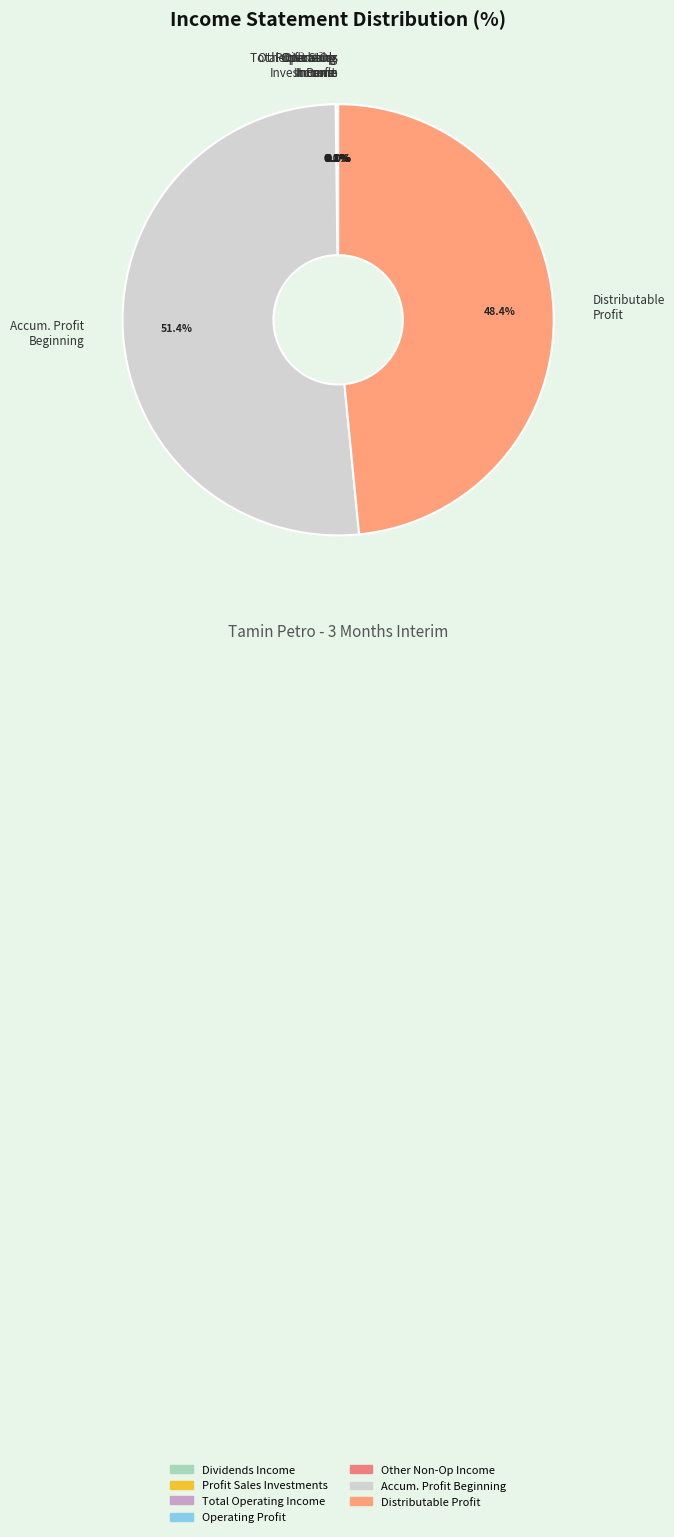

Is there any slice that represents more than half of the pie?

Yes